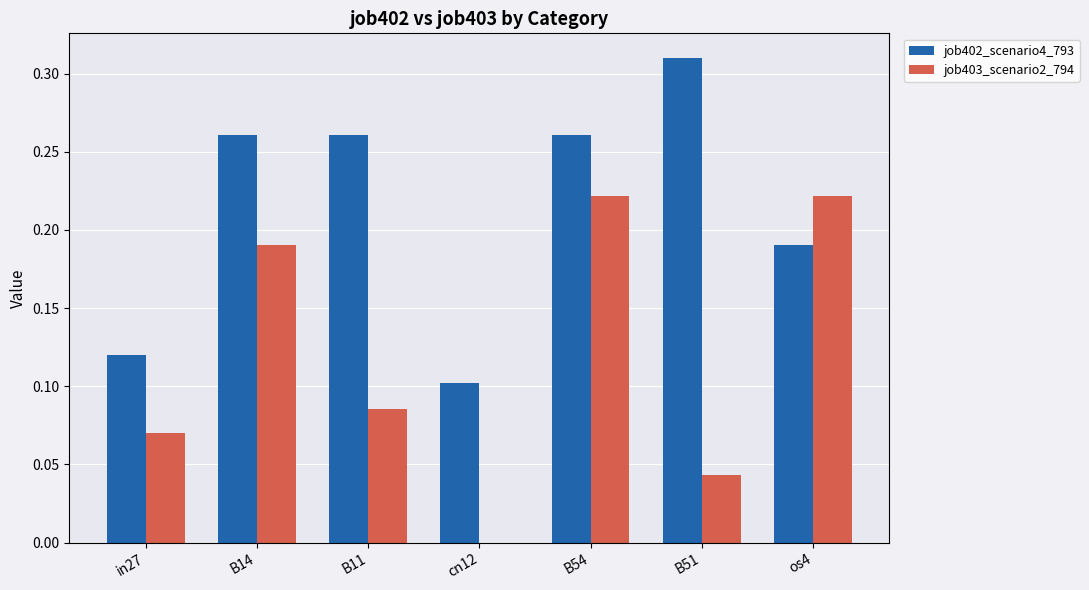

What is the sum of all job402_scenario4_793 values?

1.5